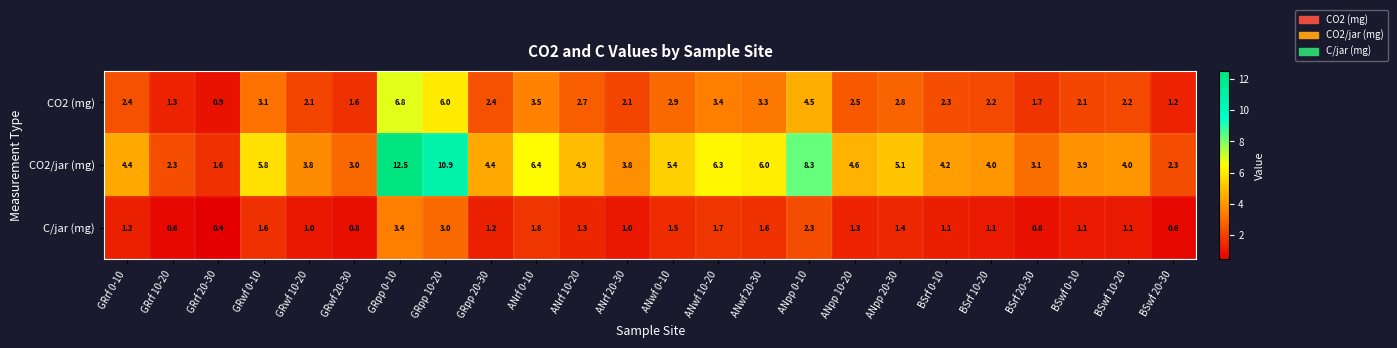

Which series has the largest range (max minus min)?

CO2/jar (mg)